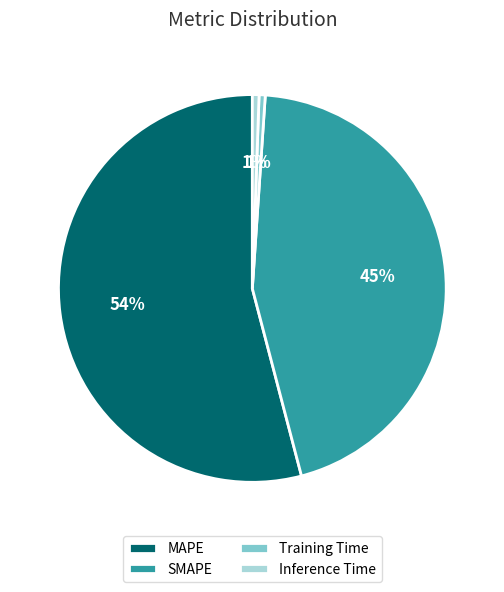

Combined, do Training Time and Inference Time account for over 50%?

No